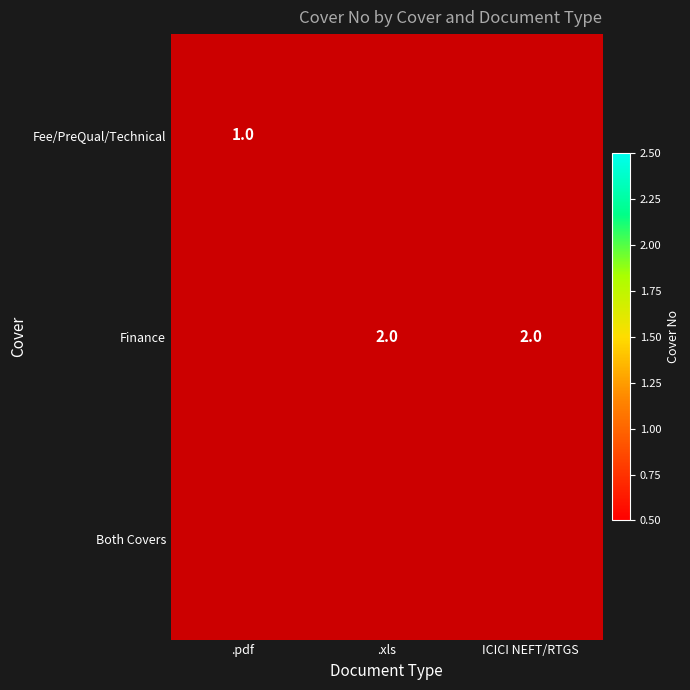

Where is Finance nearest to the value 1?

.pdf